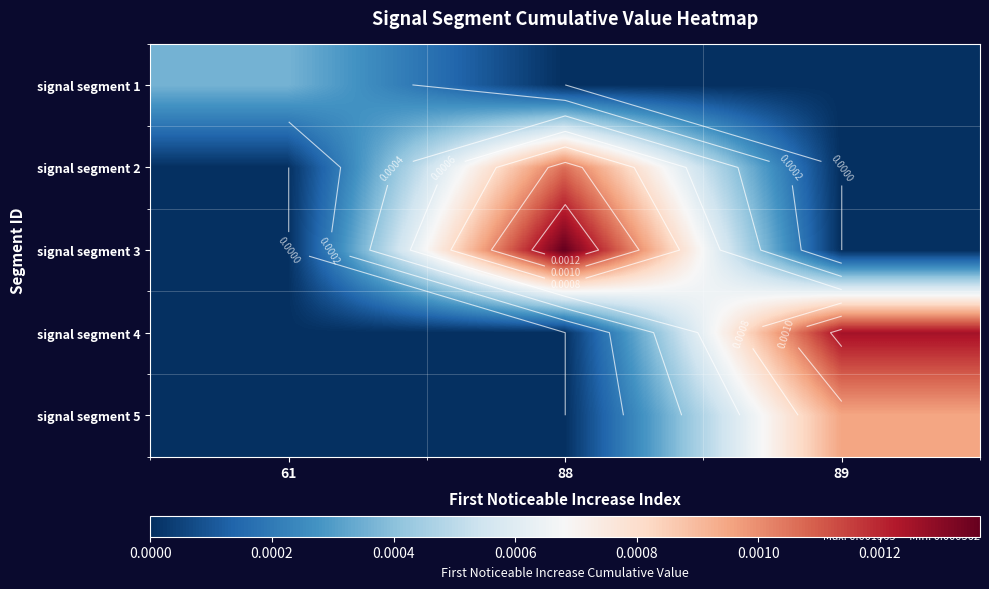

True or false: signal segment 5 has a value of 0.0 at 88.

True